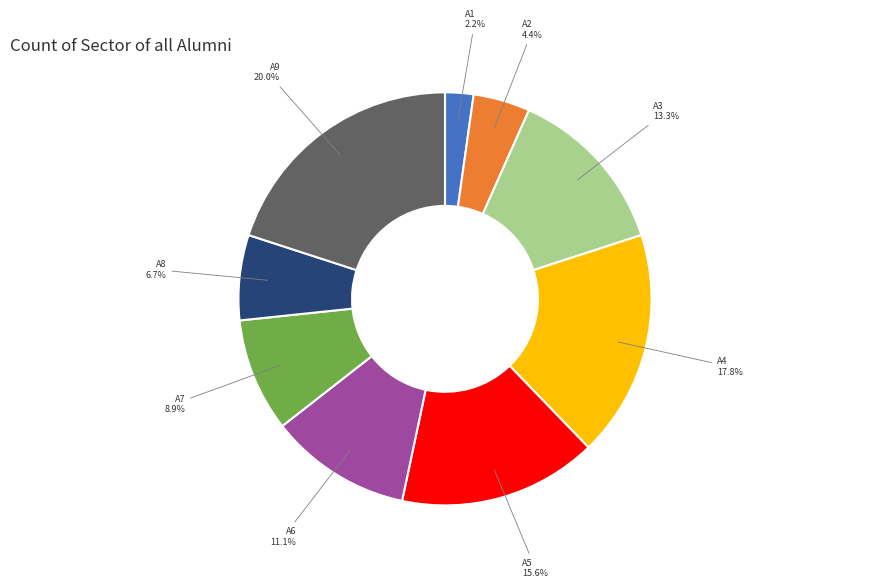

To the nearest percent, what is the difference between the A1 and A5 slice percentages?

13%